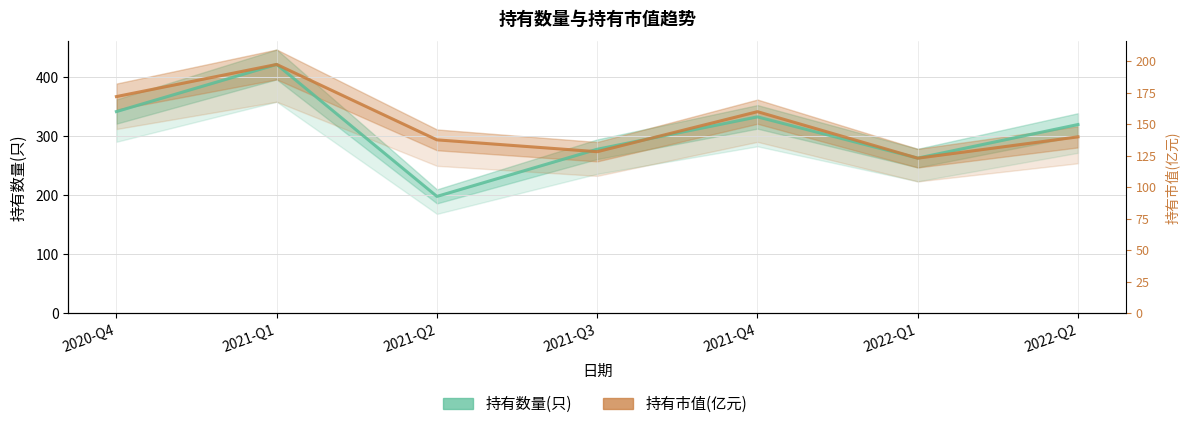

What is the spread (max minus min) of values at 2021-Q2?

96.0